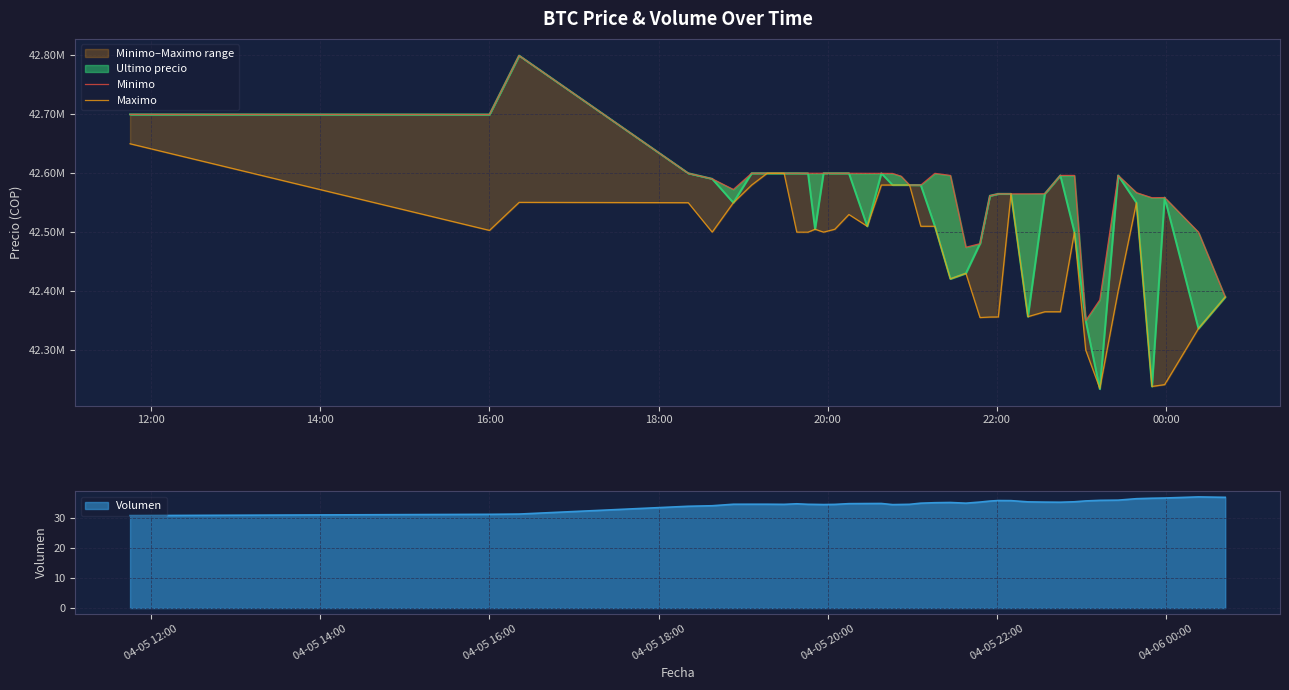

What is the maximum value for Volumen?

36.9